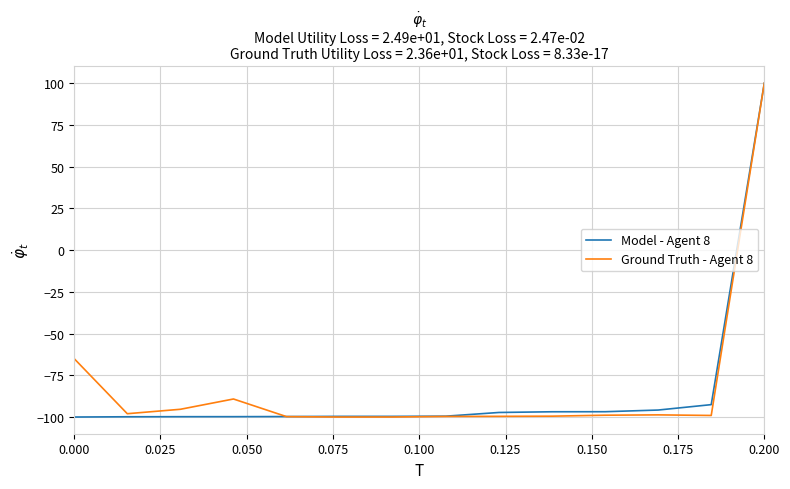

At how many categories does at least one series exceed 64?

1